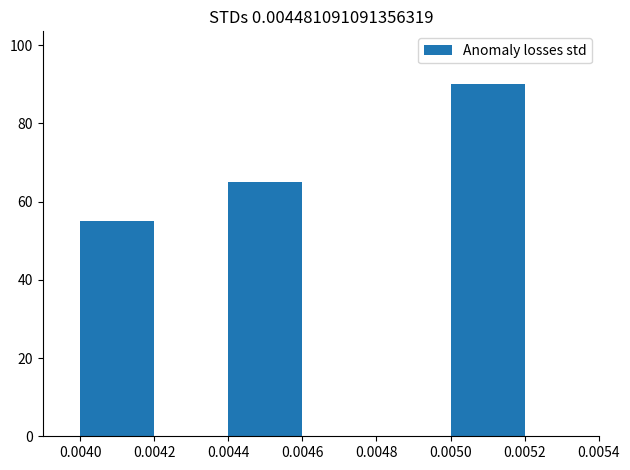

How many series are shown in this chart?

1